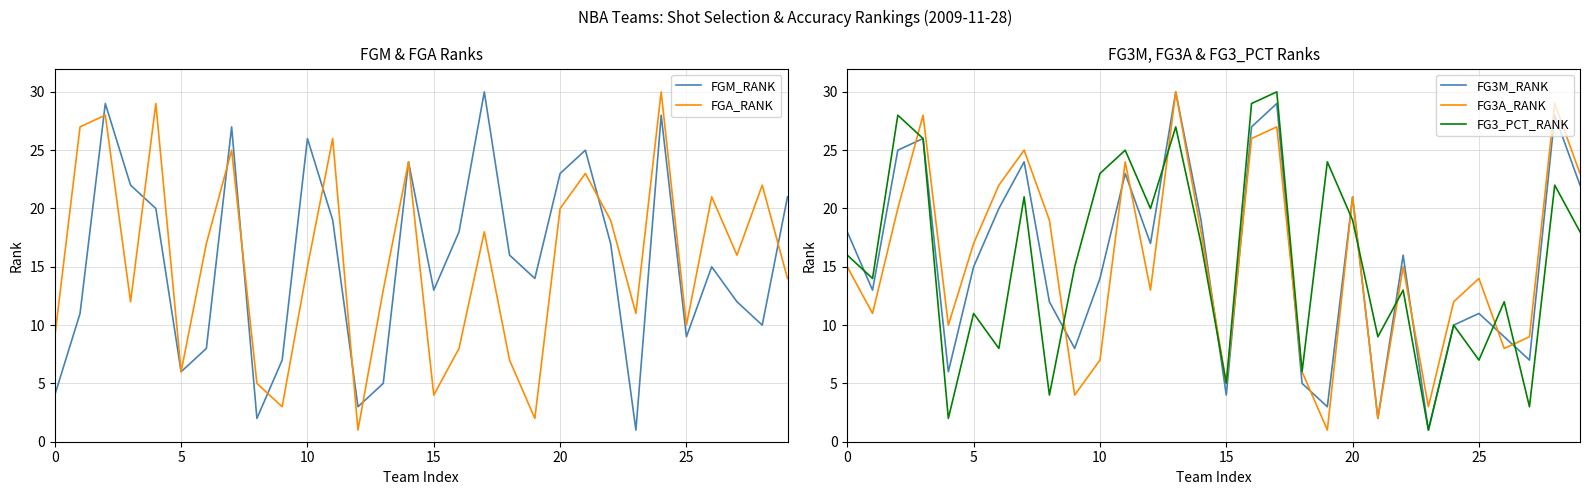

Between 7 and 10, which is larger?

7